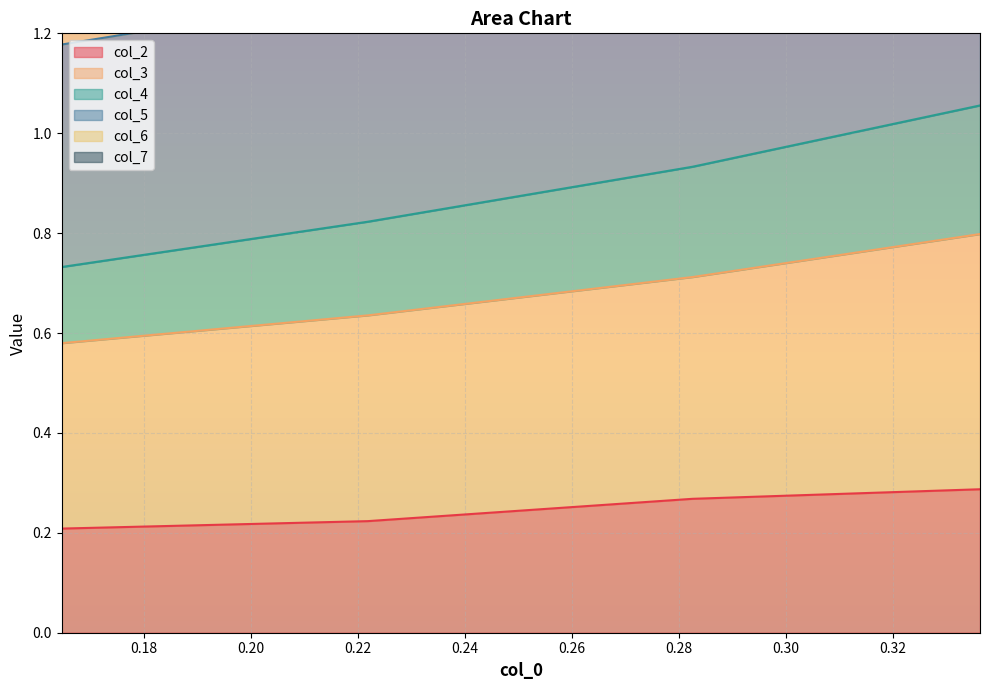

Which series changed the most between 0.164644714 and 0.336221837?

col_7